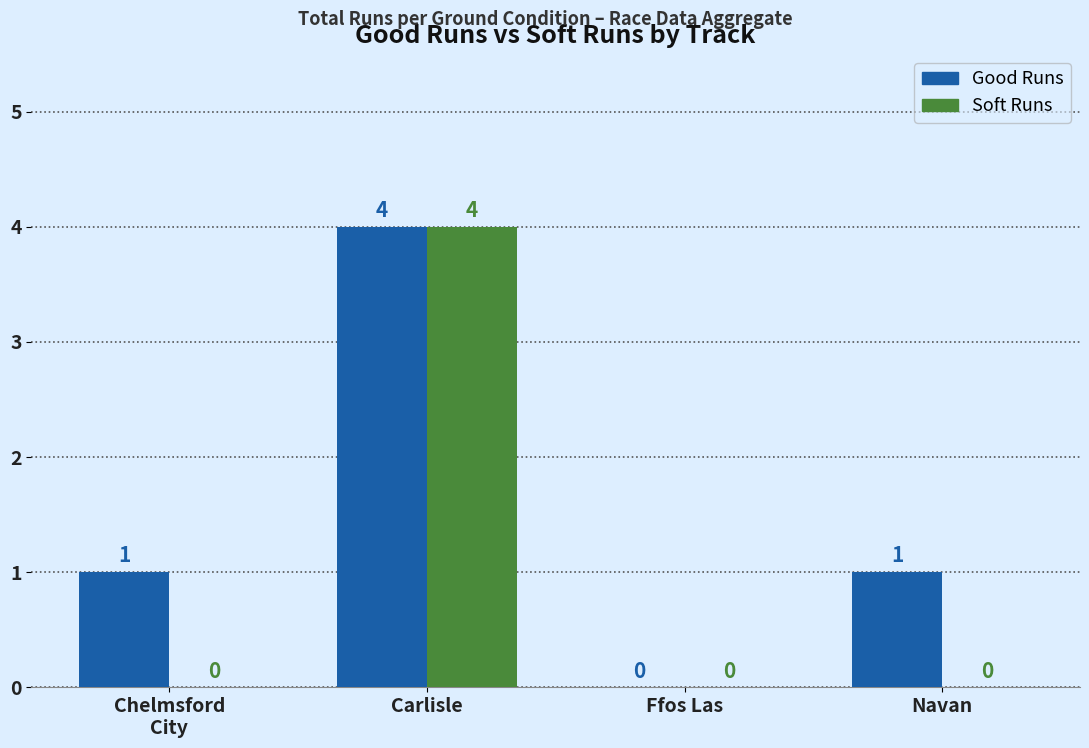

Read the Good Runs value at Navan.

1